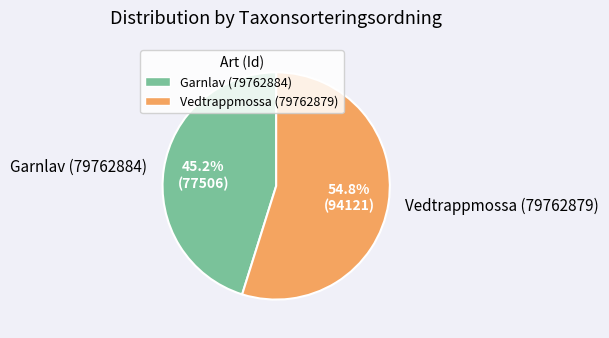

Which slice is the largest?

Vedtrappmossa (79762879)